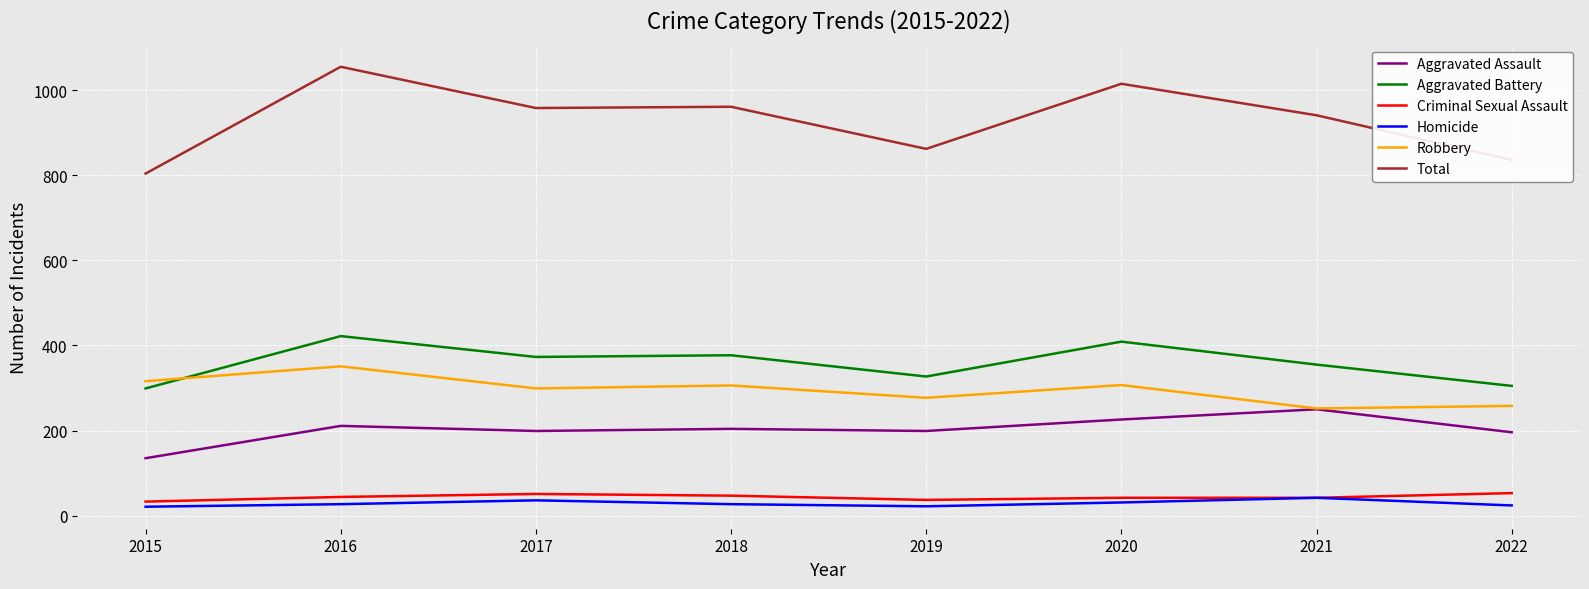

The value of Robbery at 2017 is 299. True or false?

True